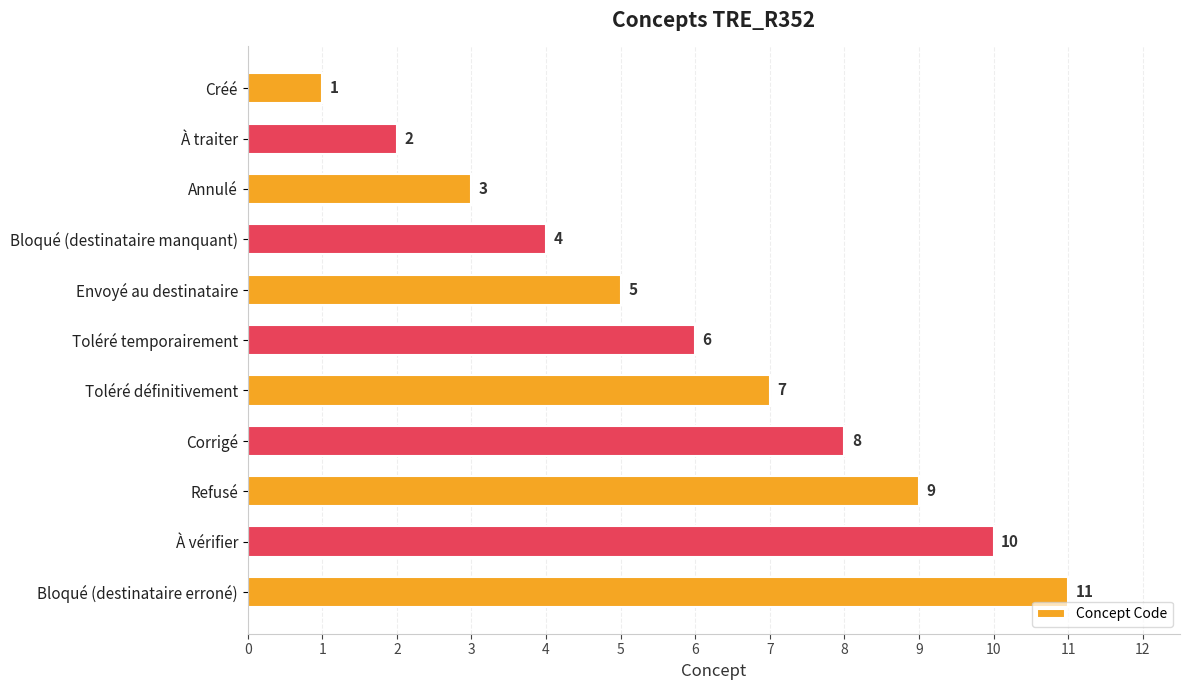

What is the smallest value displayed?

1